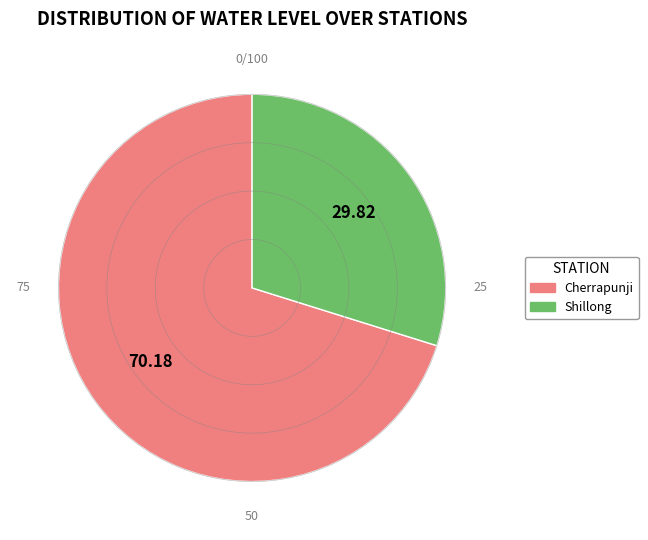

Rank the categories by value from lowest to highest.

Shillong, Cherrapunji